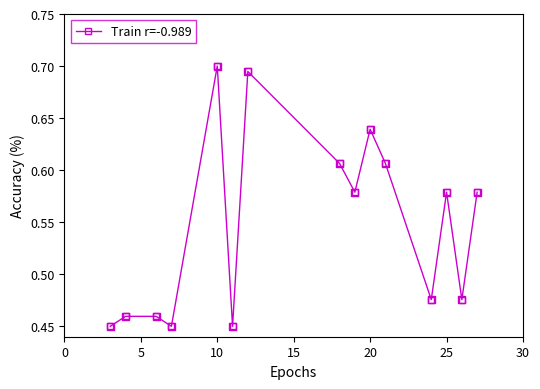

How many values are between 0 and 1?

15